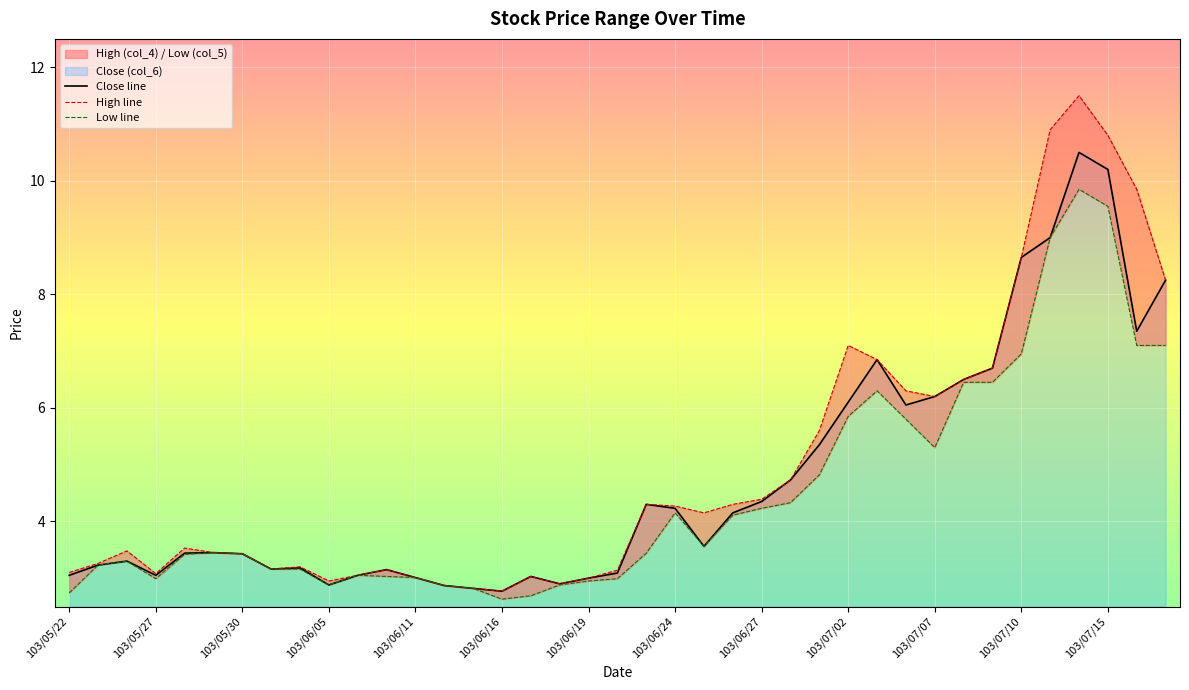

How many lines are shown in the chart?

3